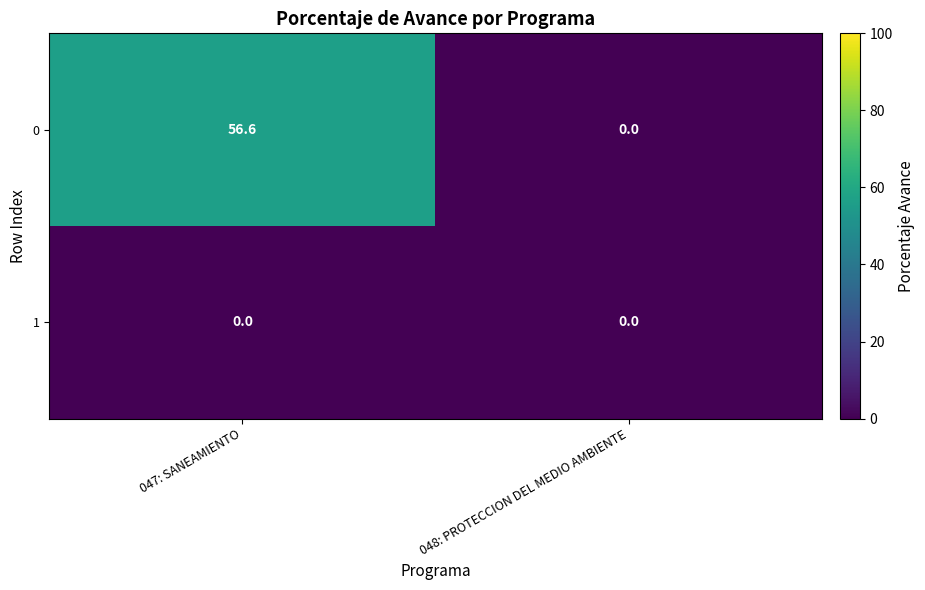

Reading right to left, what are all the values shown in this chart?

0: 048: PROTECCION DEL MEDIO AMBIENTE=0.0	047: SANEAMIENTO=56.6
1: 048: PROTECCION DEL MEDIO AMBIENTE=0.0	047: SANEAMIENTO=0.0